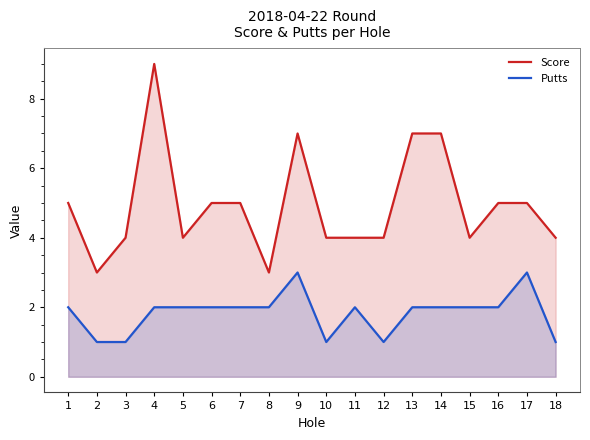

At which label does Putts reach its minimum?

2